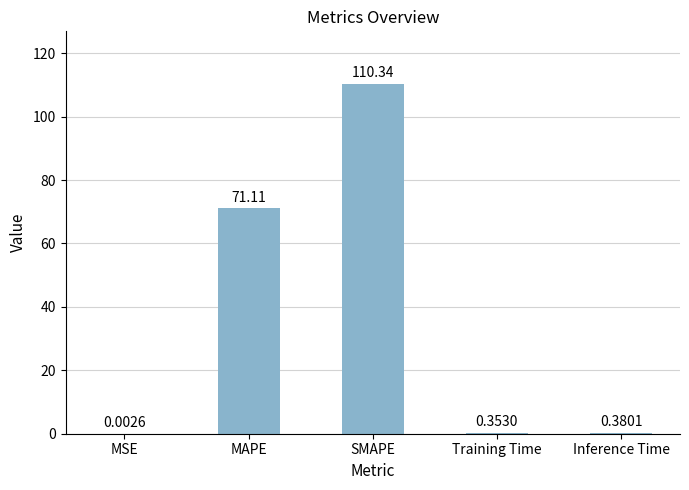

Which category has the highest value across all series?

SMAPE